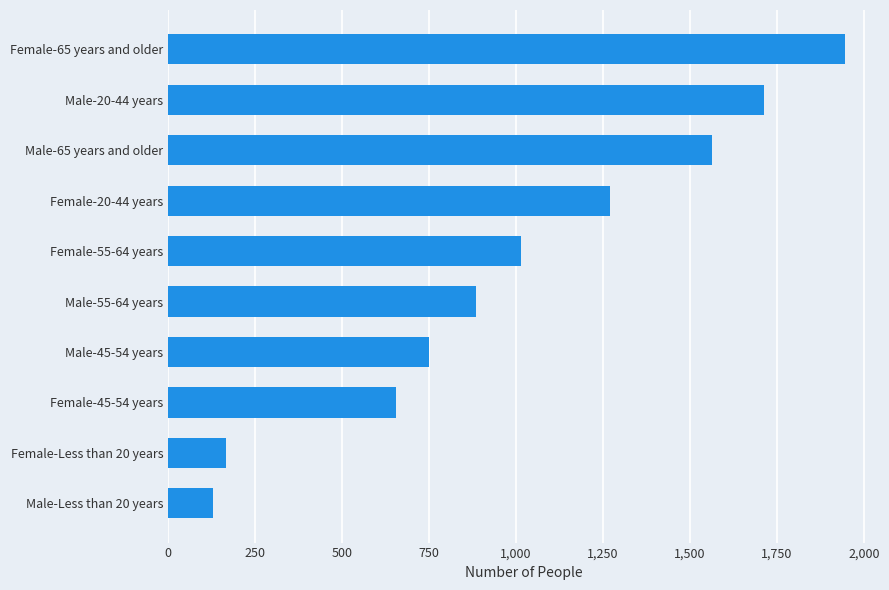

What is the average value?

1009